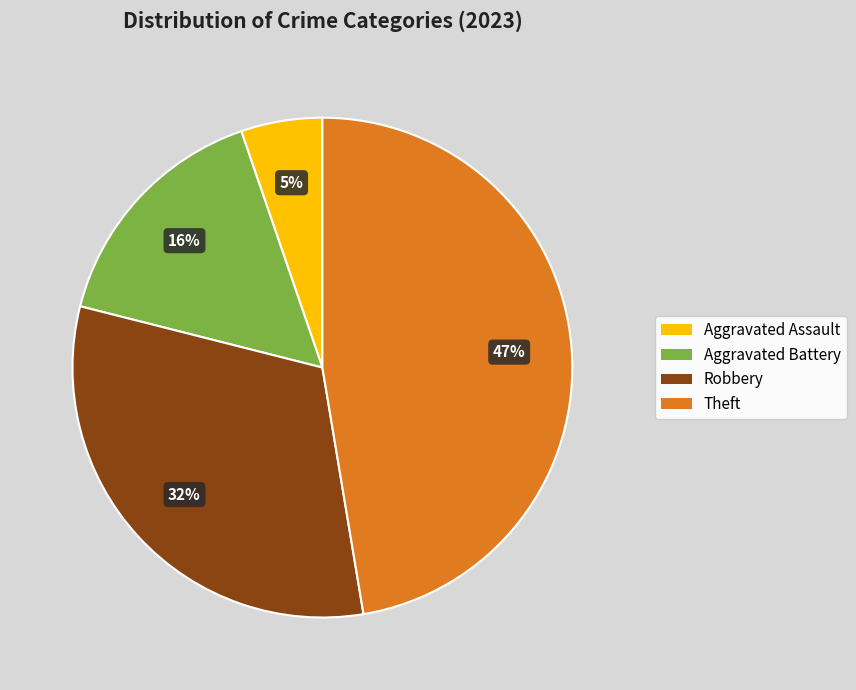

Combined, do Theft and Aggravated Battery account for over 50%?

Yes